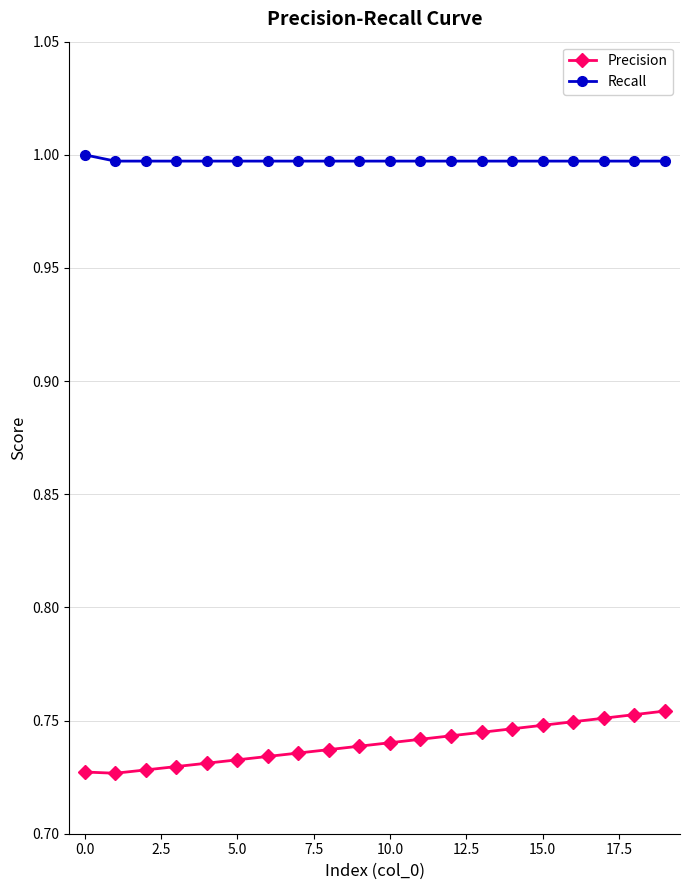

What are all the series names shown in the legend?

Precision, Recall